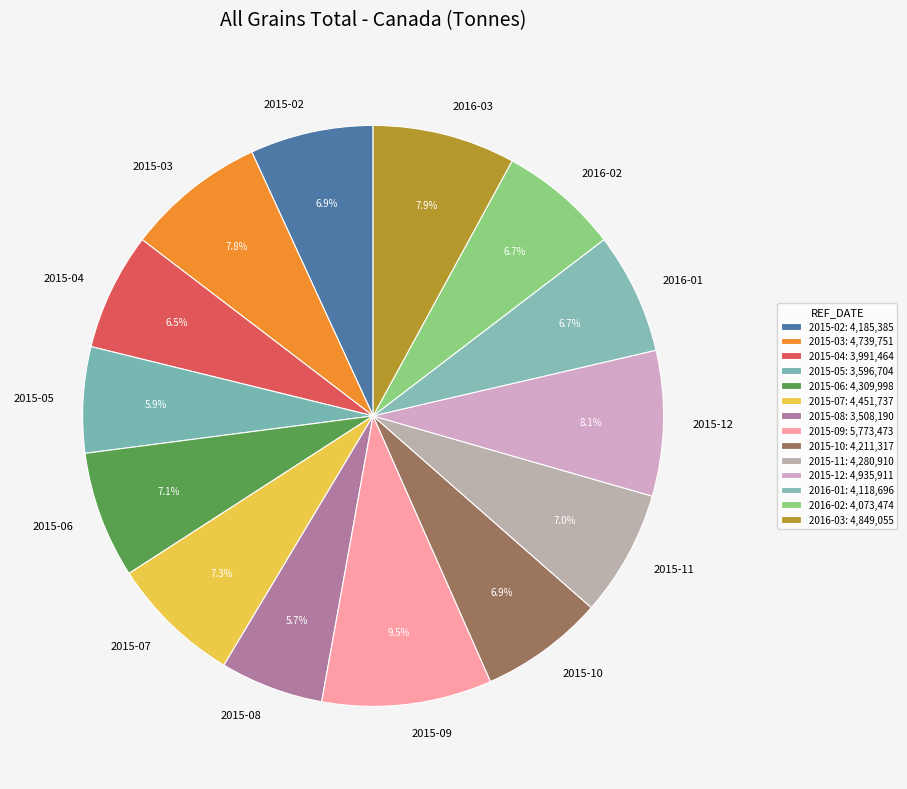

Is it true that 2016-01 is 7% of the pie?

True